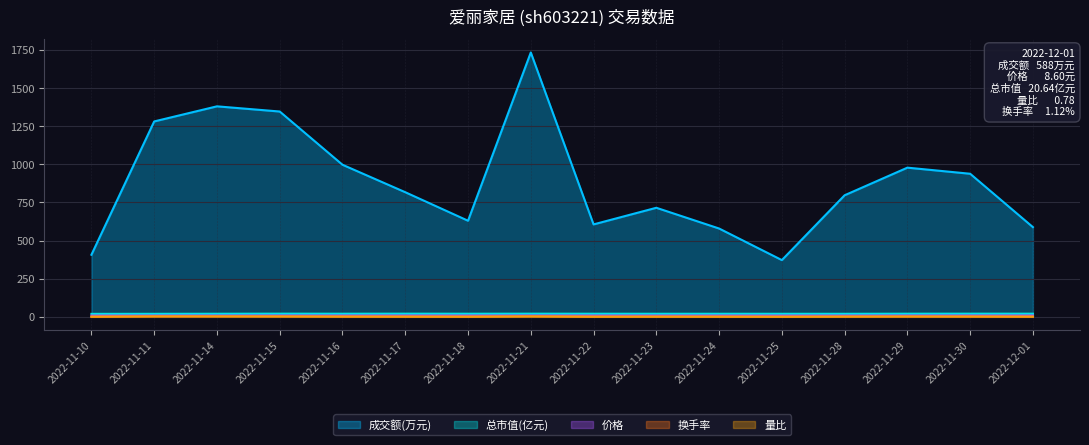

At 2022-11-29, list the series in order from largest to smallest.

成交额(万元), 总市值(亿元), 价格, 换手率, 量比